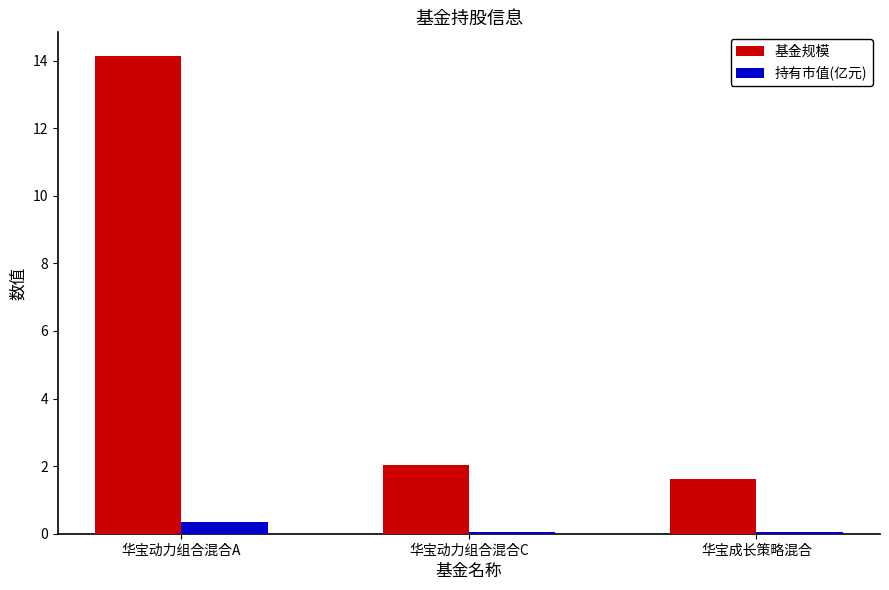

Where is 基金规模 nearest to the value 7?

华宝动力组合混合C